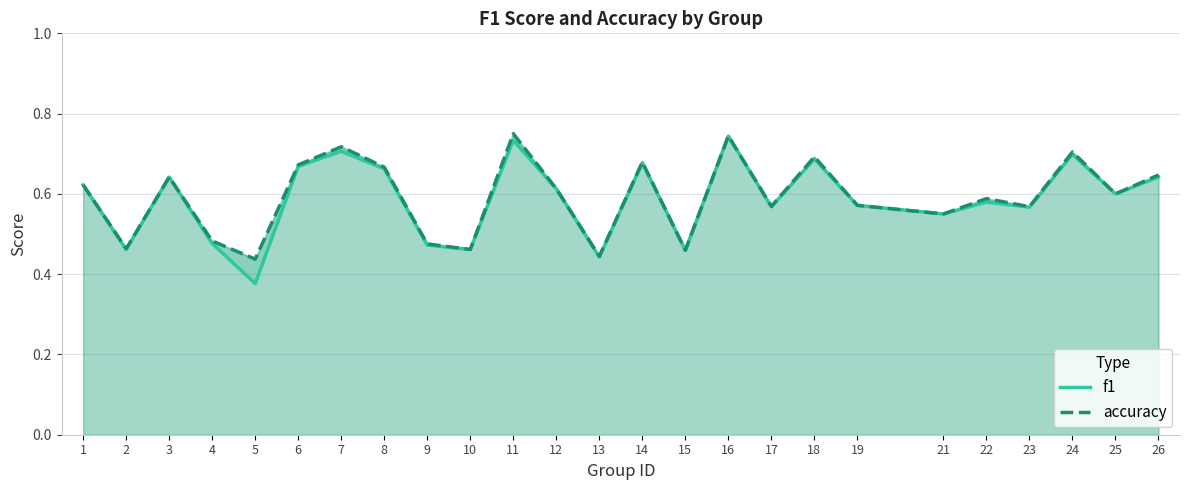

How many interior local peaks does the accuracy series have?

8